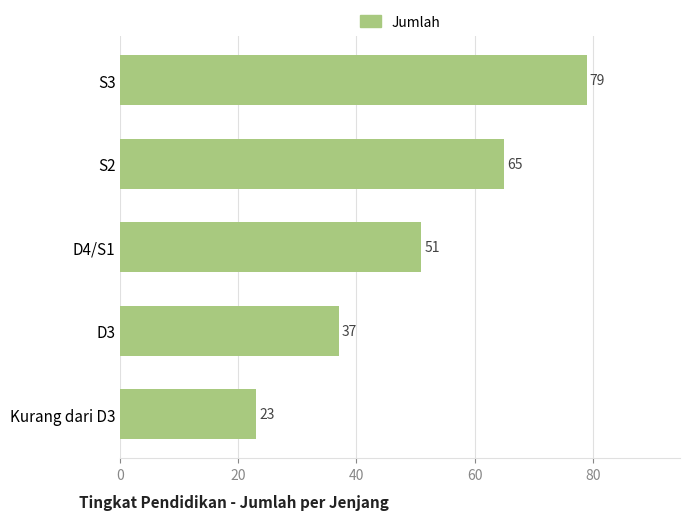

True or false: the data shows 37 at D3.

True